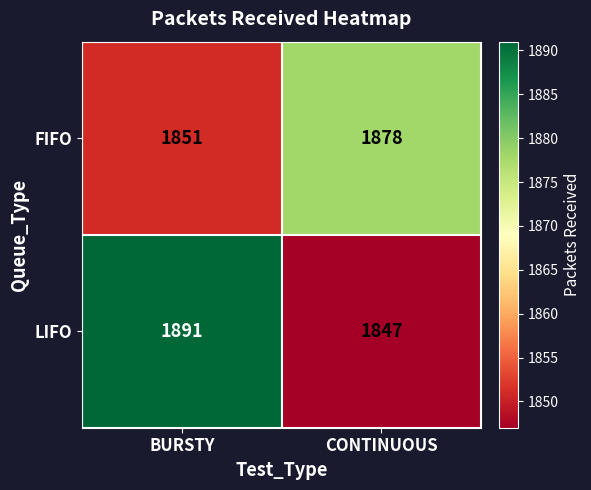

Reading left to right, extract all data points from this chart.

FIFO: 1851	1878
LIFO: 1891	1847